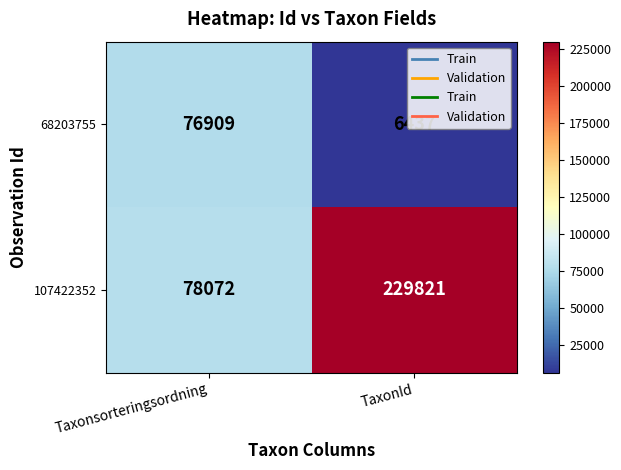

What is the average value of the 68203755 series?

41673